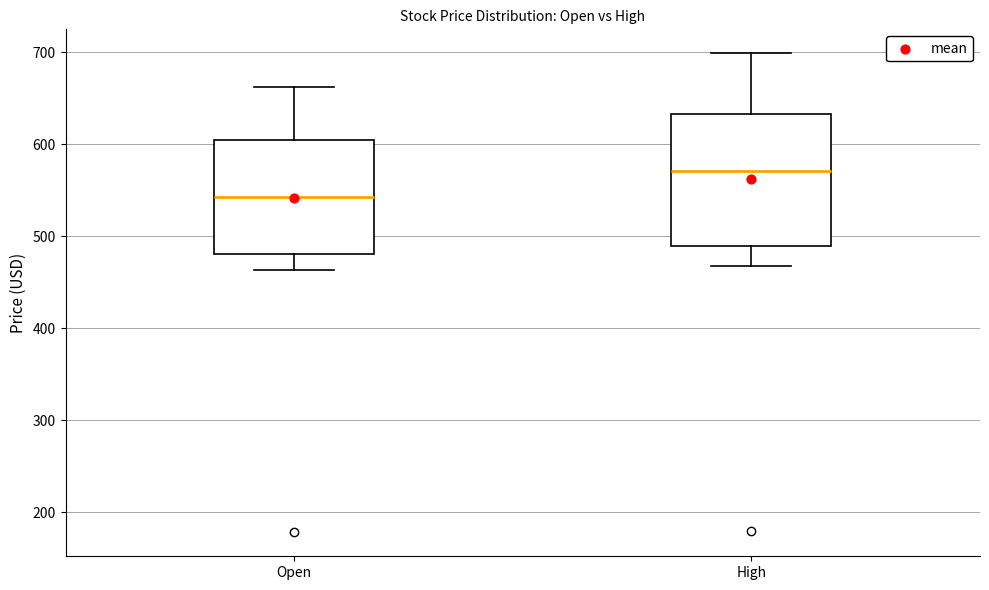

Reading left to right, read every box against the y-axis: the position of its median line, the range the box covers, and the ends of its whiskers. The values are not printed on the chart, so give them approximately, as read against the axis.

Open: median 540, box 480 to 600, whiskers 460 to 660
High: median 570, box 490 to 630, whiskers 470 to 700